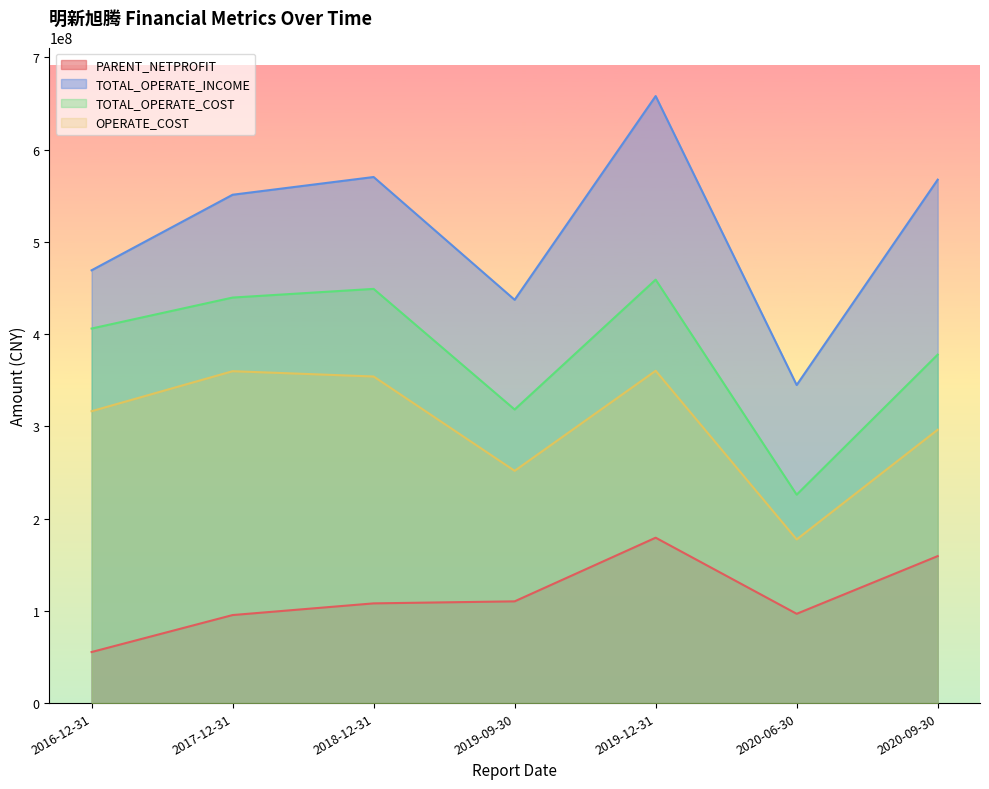

True or false: PARENT_NETPROFIT and OPERATE_COST intersect in this chart.

False